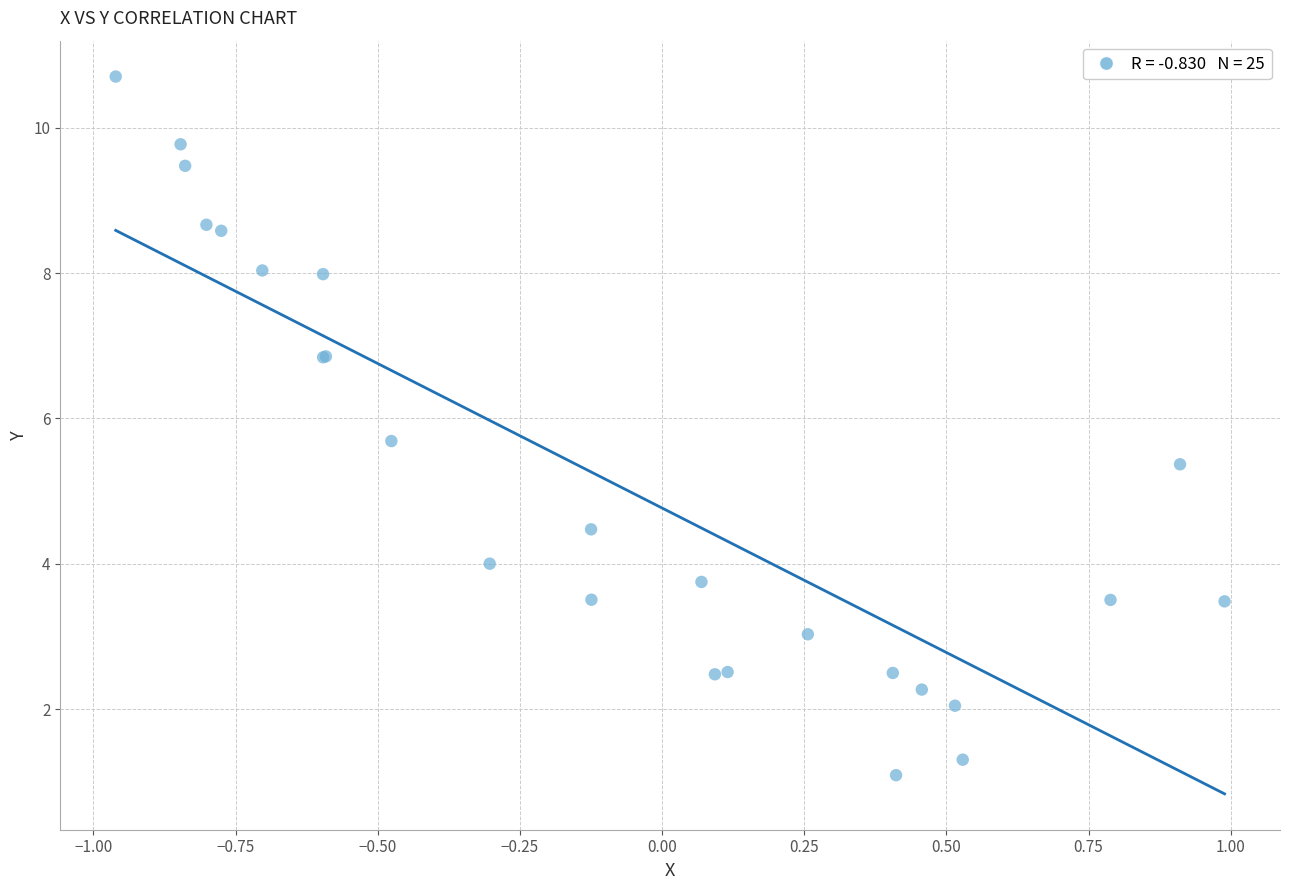

What Y value in the scatter plot is closest to 5?

5.4